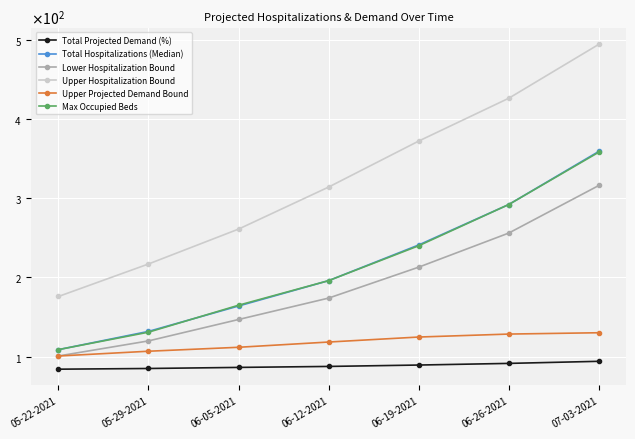

Does the chart have visible grid lines?

Yes